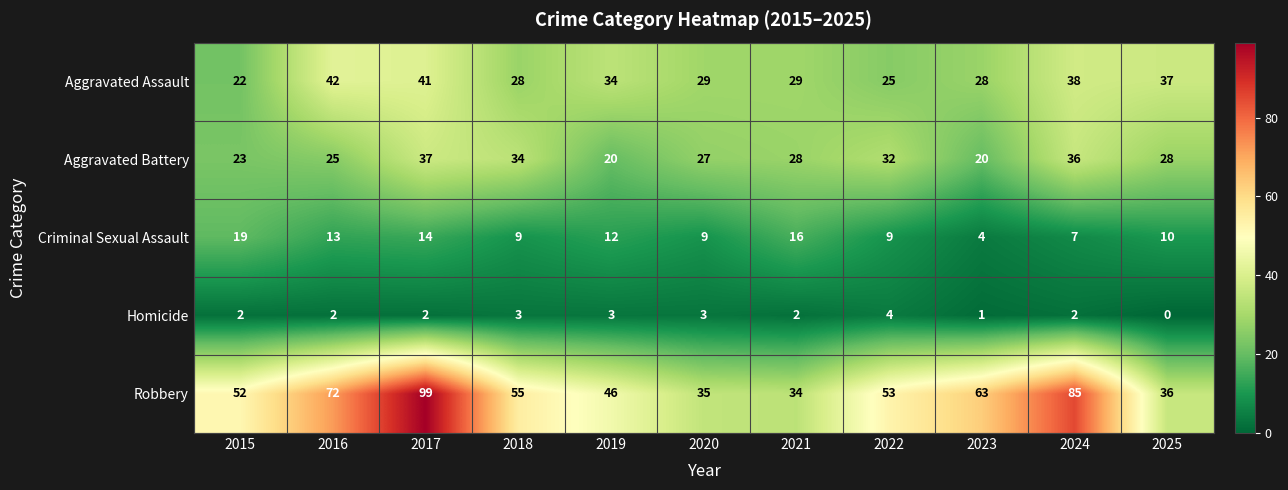

What is the greatest value displayed?

99